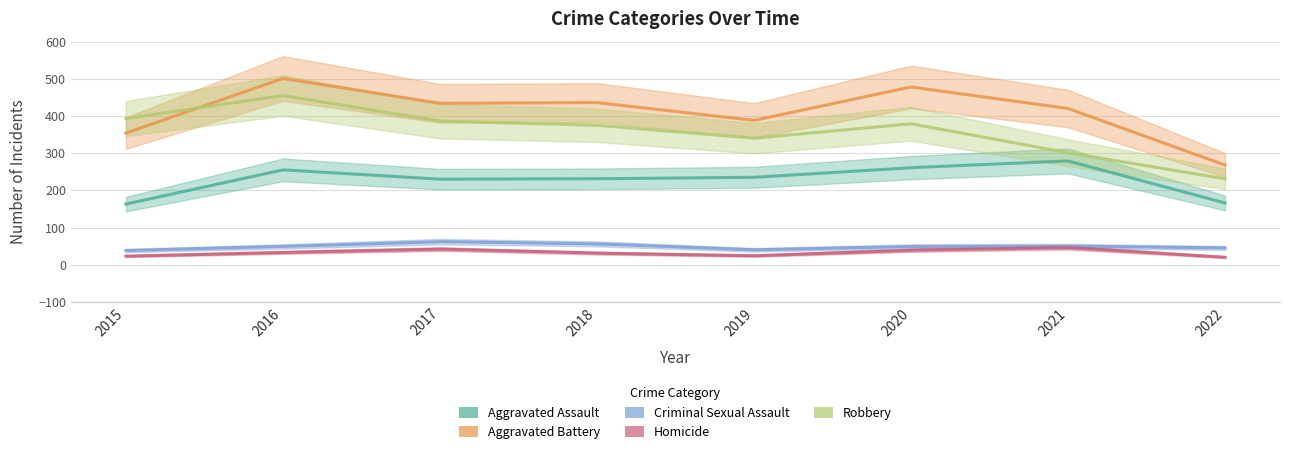

Which category has the lowest value across all series?

2022